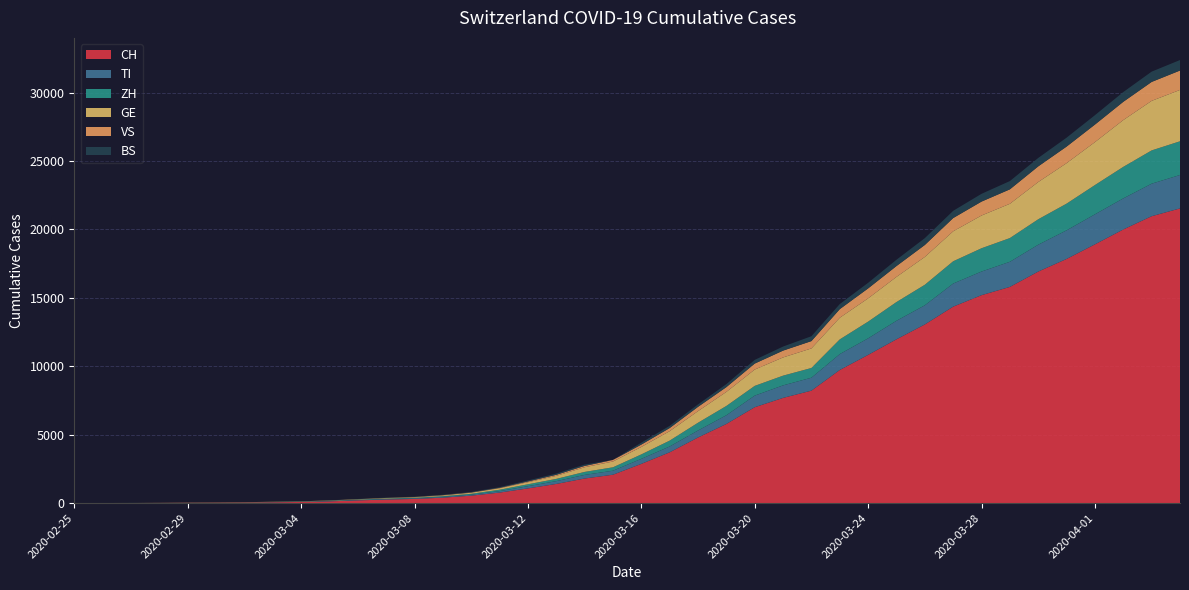

Reading left to right, list all the values displayed in this chart.

CH: 2020-02-25=0	2020-02-26=2	2020-02-27=6	2020-02-28=13	2020-02-29=23	2020-03-01=29	2020-03-02=40	2020-03-03=59	2020-03-04=83	2020-03-05=125	2020-03-06=197	2020-03-07=257	2020-03-08=303	2020-03-09=396	2020-03-10=542	2020-03-11=766	2020-03-12=1072	2020-03-13=1398	2020-03-14=1795	2020-03-15=2072	2020-03-16=2864	2020-03-17=3710	2020-03-18=4793	2020-03-19=5781	2020-03-20=7005	2020-03-21=7686	2020-03-22=8217	2020-03-23=9726	2020-03-24=10830	2020-03-25=11969	2020-03-26=13053	2020-03-27=14355	2020-03-28=15194	2020-03-29=15797	2020-03-30=16919	2020-03-31=17841	2020-04-01=18907	2020-04-02=19996	2020-04-03=20964	2020-04-04=21534
TI: 2020-02-25=0	2020-02-26=1	2020-02-27=1	2020-02-28=1	2020-02-29=2	2020-03-01=2	2020-03-02=4	2020-03-03=8	2020-03-04=13	2020-03-05=25	2020-03-06=28	2020-03-07=41	2020-03-08=49	2020-03-09=61	2020-03-10=75	2020-03-11=108	2020-03-12=163	2020-03-13=206	2020-03-14=265	2020-03-15=293	2020-03-16=368	2020-03-17=426	2020-03-18=511	2020-03-19=638	2020-03-20=849	2020-03-21=916	2020-03-22=945	2020-03-23=1162	2020-03-24=1209	2020-03-25=1354	2020-03-26=1401	2020-03-27=1688	2020-03-28=1727	2020-03-29=1837	2020-03-30=1962	2020-03-31=2091	2020-04-01=2195	2020-04-02=2271	2020-04-03=2377	2020-04-04=2442
ZH: 2020-02-25=0	2020-02-26=0	2020-02-27=2	2020-02-28=2	2020-02-29=6	2020-03-01=7	2020-03-02=10	2020-03-03=13	2020-03-04=15	2020-03-05=23	2020-03-06=29	2020-03-07=34	2020-03-08=40	2020-03-09=49	2020-03-10=62	2020-03-11=101	2020-03-12=140	2020-03-13=163	2020-03-14=218	2020-03-15=250	2020-03-16=326	2020-03-17=429	2020-03-18=568	2020-03-19=679	2020-03-20=711	2020-03-21=711	2020-03-22=711	2020-03-23=1074	2020-03-24=1222	2020-03-25=1369	2020-03-26=1501	2020-03-27=1628	2020-03-28=1702	2020-03-29=1734	2020-03-30=1860	2020-03-31=1951	2020-04-01=2140	2020-04-02=2304	2020-04-03=2432	2020-04-04=2465
GE: 2020-02-25=0	2020-02-26=1	2020-02-27=1	2020-02-28=4	2020-02-29=8	2020-03-01=9	2020-03-02=10	2020-03-03=13	2020-03-04=14	2020-03-05=17	2020-03-06=25	2020-03-07=38	2020-03-08=40	2020-03-09=56	2020-03-10=76	2020-03-11=109	2020-03-12=150	2020-03-13=222	2020-03-14=340	2020-03-15=423	2020-03-16=544	2020-03-17=692	2020-03-18=848	2020-03-19=1027	2020-03-20=1194	2020-03-21=1331	2020-03-22=1430	2020-03-23=1582	2020-03-24=1699	2020-03-25=1837	2020-03-26=2033	2020-03-27=2190	2020-03-28=2393	2020-03-29=2505	2020-03-30=2721	2020-03-31=2958	2020-04-01=3137	2020-04-02=3420	2020-04-03=3621	2020-04-04=3753
VS: 2020-02-25=0	2020-02-26=0	2020-02-27=0	2020-02-28=1	2020-02-29=1	2020-03-01=2	2020-03-02=3	2020-03-03=3	2020-03-04=4	2020-03-05=5	2020-03-06=6	2020-03-07=7	2020-03-08=12	2020-03-09=17	2020-03-10=22	2020-03-11=30	2020-03-12=53	2020-03-13=76	2020-03-14=98	2020-03-15=115	2020-03-16=172	2020-03-17=225	2020-03-18=312	2020-03-19=349	2020-03-20=436	2020-03-21=498	2020-03-22=535	2020-03-23=628	2020-03-24=728	2020-03-25=793	2020-03-26=874	2020-03-27=968	2020-03-28=1017	2020-03-29=1055	2020-03-30=1144	2020-03-31=1211	2020-04-01=1282	2020-04-02=1334	2020-04-03=1383	2020-04-04=1416
BS: 2020-02-25=0	2020-02-26=0	2020-02-27=1	2020-02-28=1	2020-02-29=1	2020-03-01=1	2020-03-02=1	2020-03-03=3	2020-03-04=3	2020-03-05=8	2020-03-06=15	2020-03-07=21	2020-03-08=24	2020-03-09=28	2020-03-10=33	2020-03-11=49	2020-03-12=73	2020-03-13=92	2020-03-14=100	2020-03-15=0	2020-03-16=143	2020-03-17=164	2020-03-18=181	2020-03-19=220	2020-03-20=270	2020-03-21=297	2020-03-22=356	2020-03-23=374	2020-03-24=410	2020-03-25=462	2020-03-26=501	2020-03-27=530	2020-03-28=569	2020-03-29=605	2020-03-30=617	2020-03-31=653	2020-04-01=687	2020-04-02=714	2020-04-03=754	2020-04-04=767